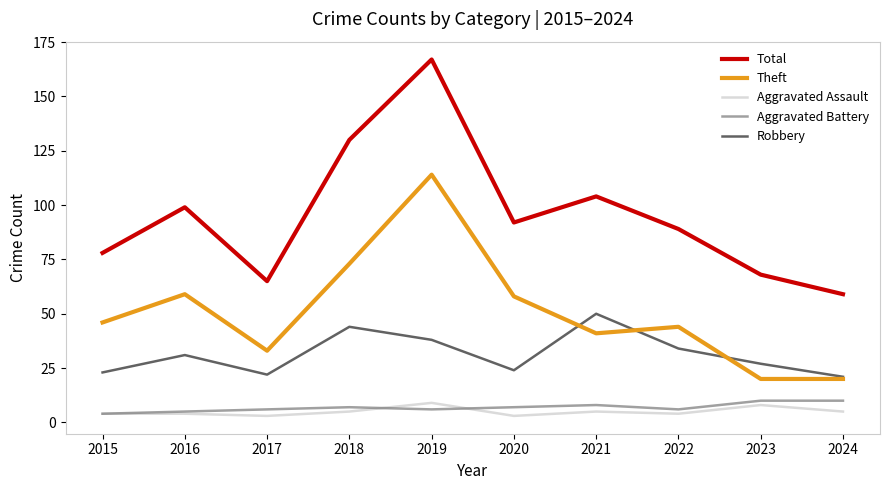

At which category does Robbery reach its first local peak?

2016